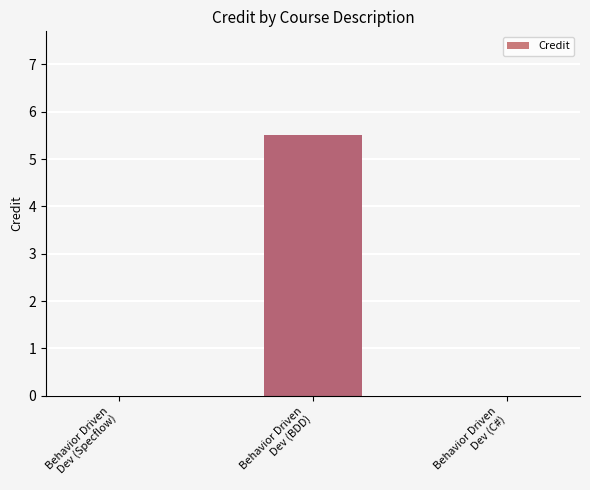

What is the maximum value shown in the chart?

5.5